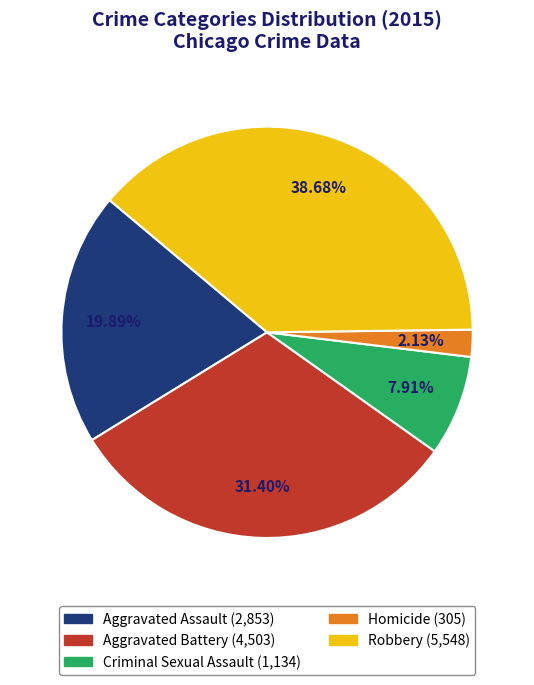

True or false: Criminal Sexual Assault accounts for 8% of the total.

True